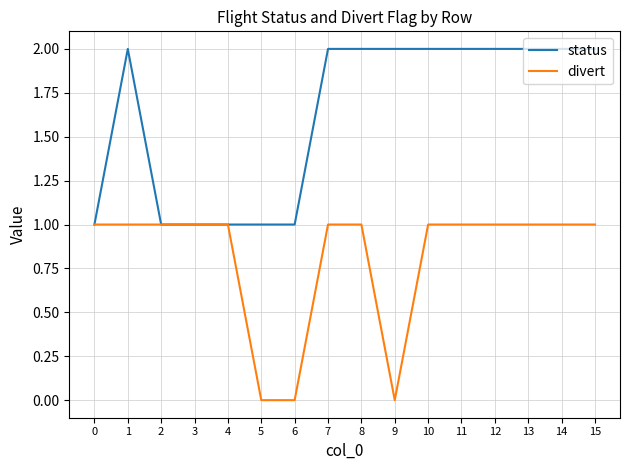

List the series in order of their overall mean, highest first.

status, divert